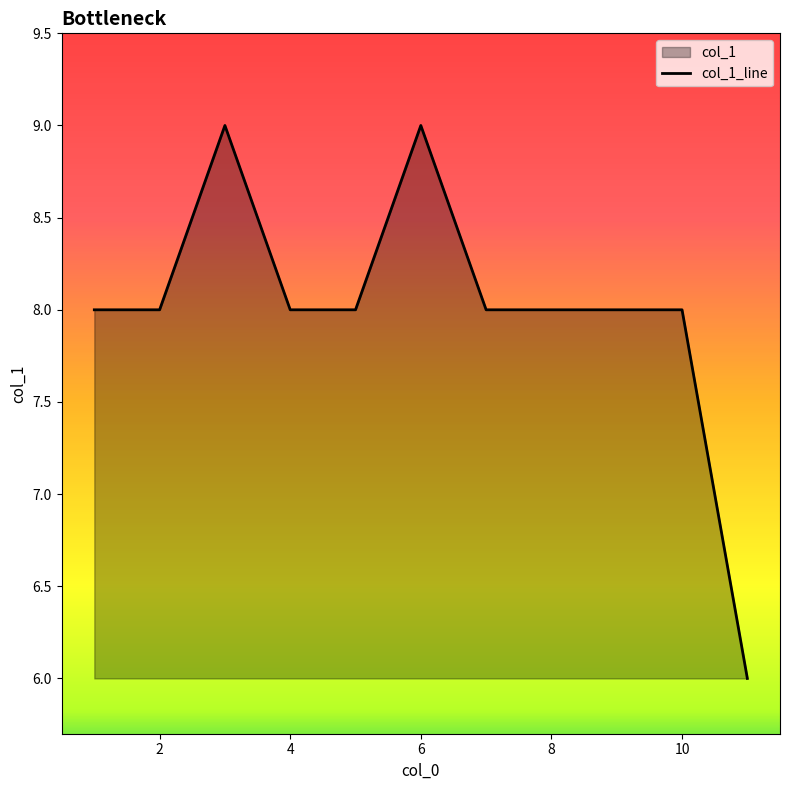

Reading left to right, transcribe all the data shown in this chart.

8	8	9	8	8	9	8	8	8	8	6